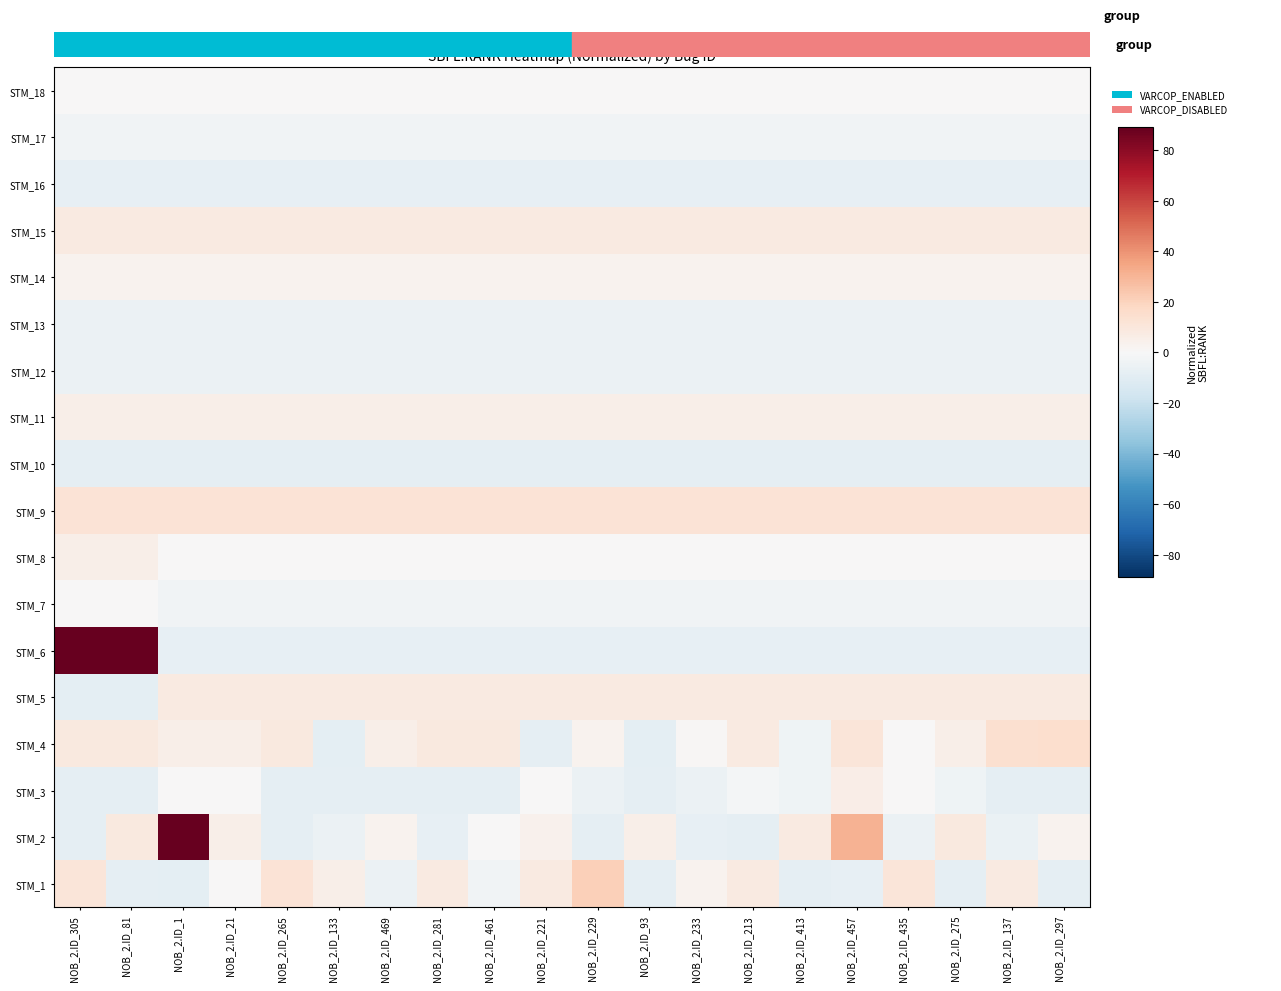

At which category does the chart reach its peak across all series?

NOB_2.ID_1